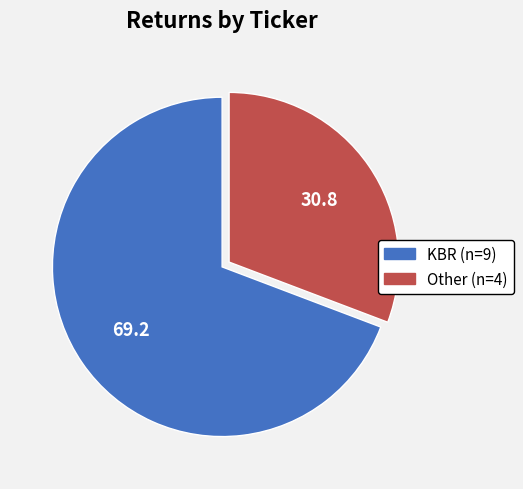

Between KBR (n=9) and Other (n=4), which is larger?

KBR (n=9)